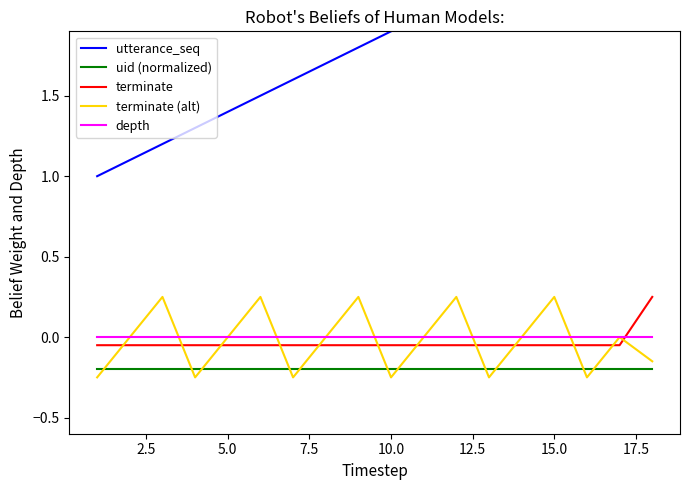

True or false: terminate (alt) and depth intersect in this chart.

True